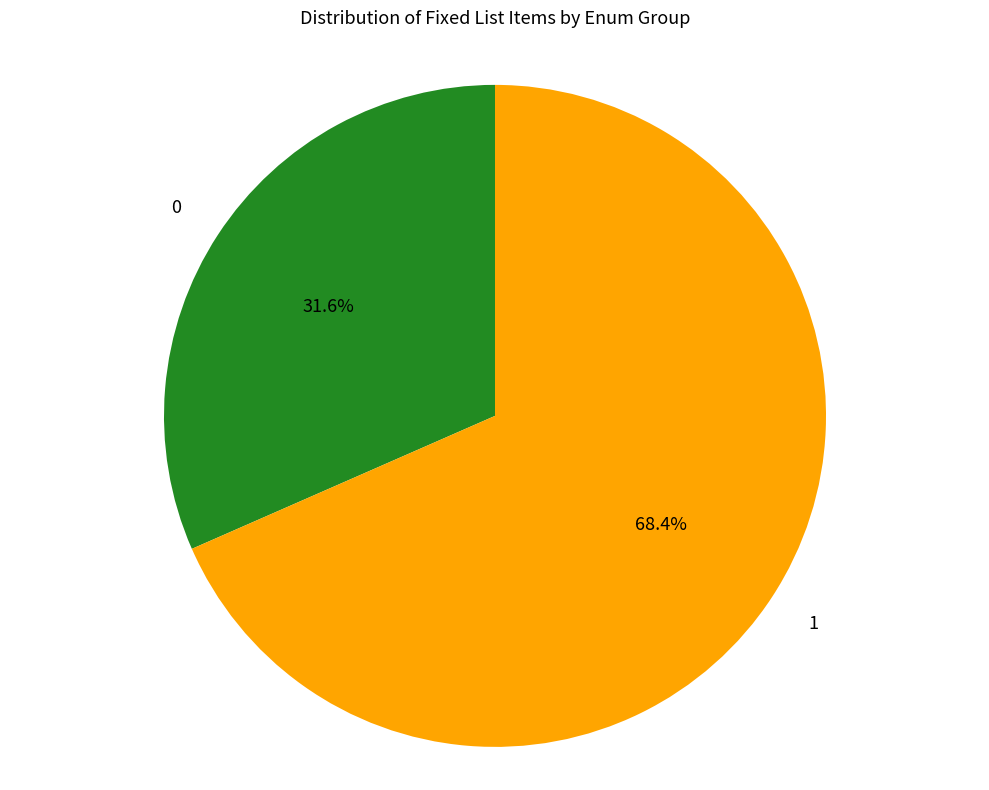

Is there any slice that represents more than half of the pie?

Yes